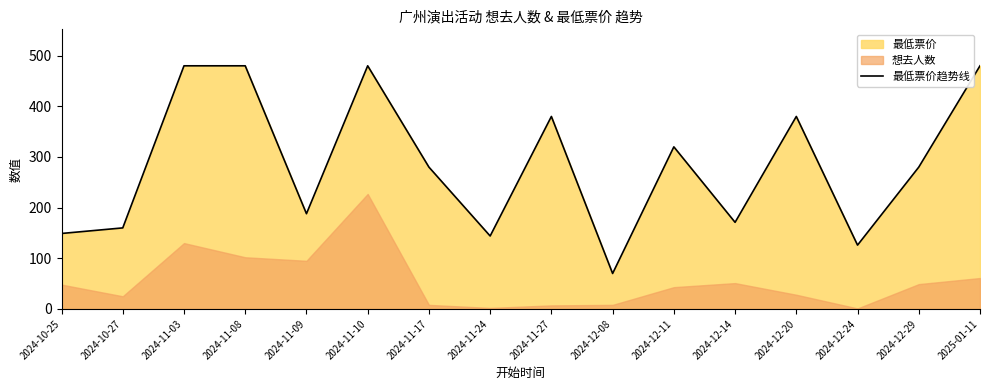

True or false: the data shows 380 at 2024-11-27.

True